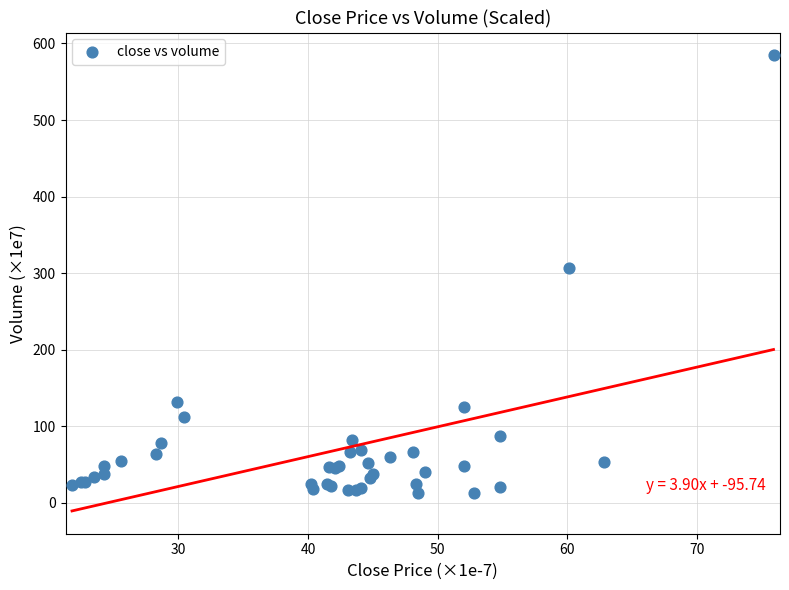

What Y value in the scatter plot is closest to 298?

306.3